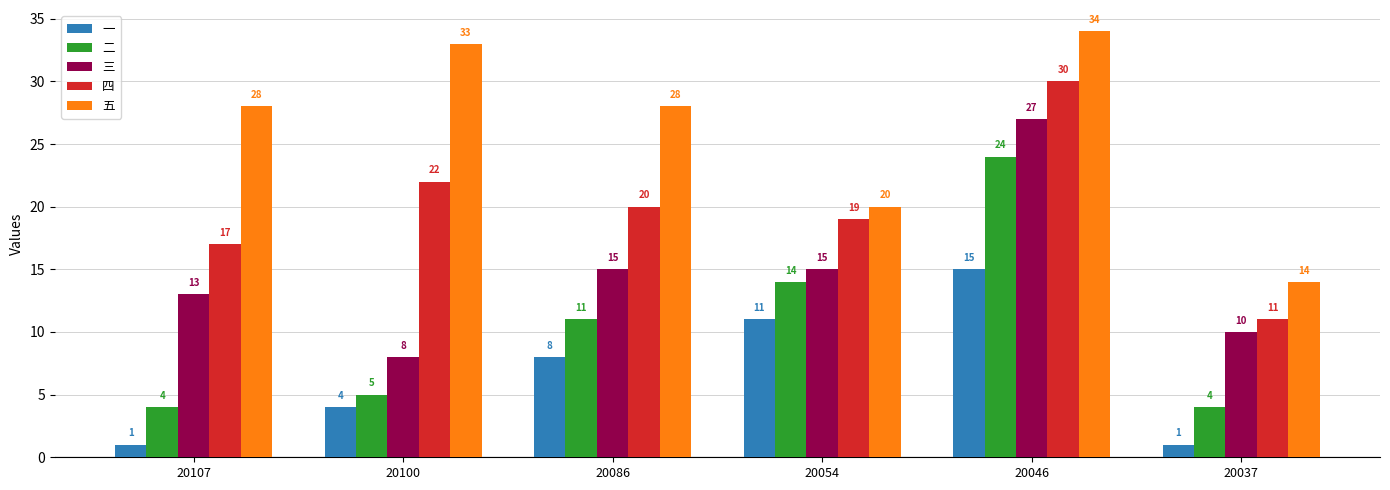

What is the lowest value of the 一 series?

1